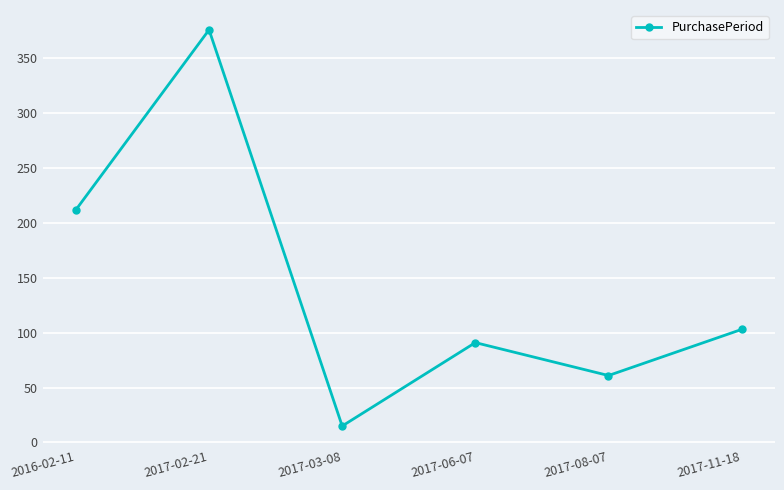

Is this an area chart (filled region under the line)?

No